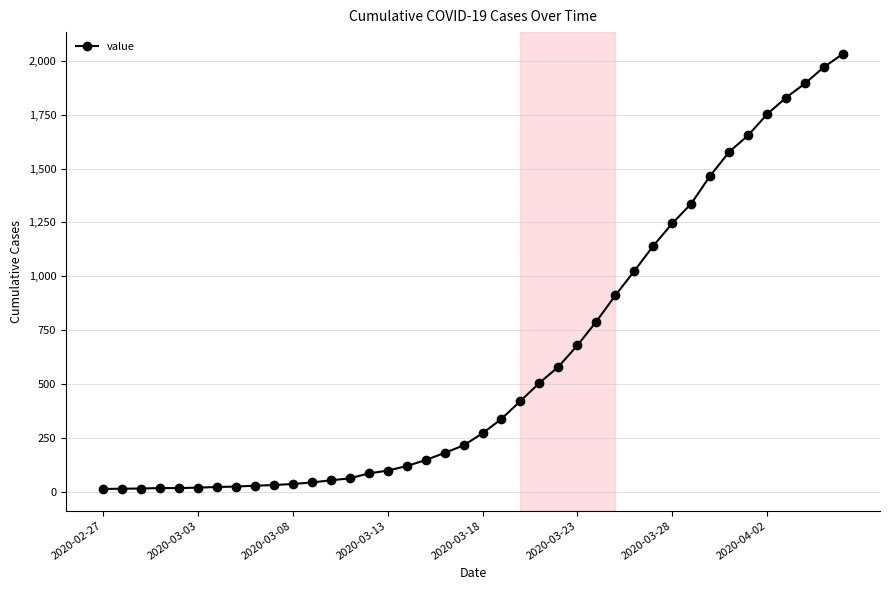

What is the difference between the second highest and minimum values?

1958